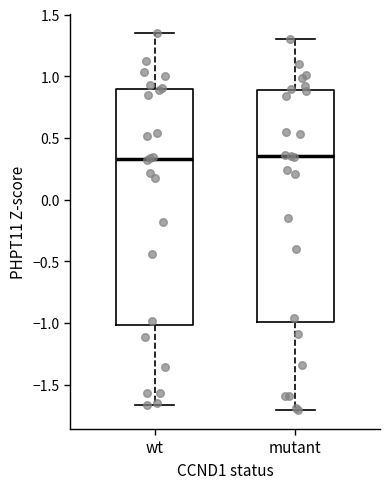

Reading left to right, read every box against the y-axis: the position of its median line, the range the box covers, and the ends of its whiskers. The values are not printed on the chart, so give them approximately, as read against the axis.

wt: median 0.35, box -1.00 to 0.90, whiskers -1.65 to 1.35
mutant: median 0.35, box -1.00 to 0.90, whiskers -1.70 to 1.30